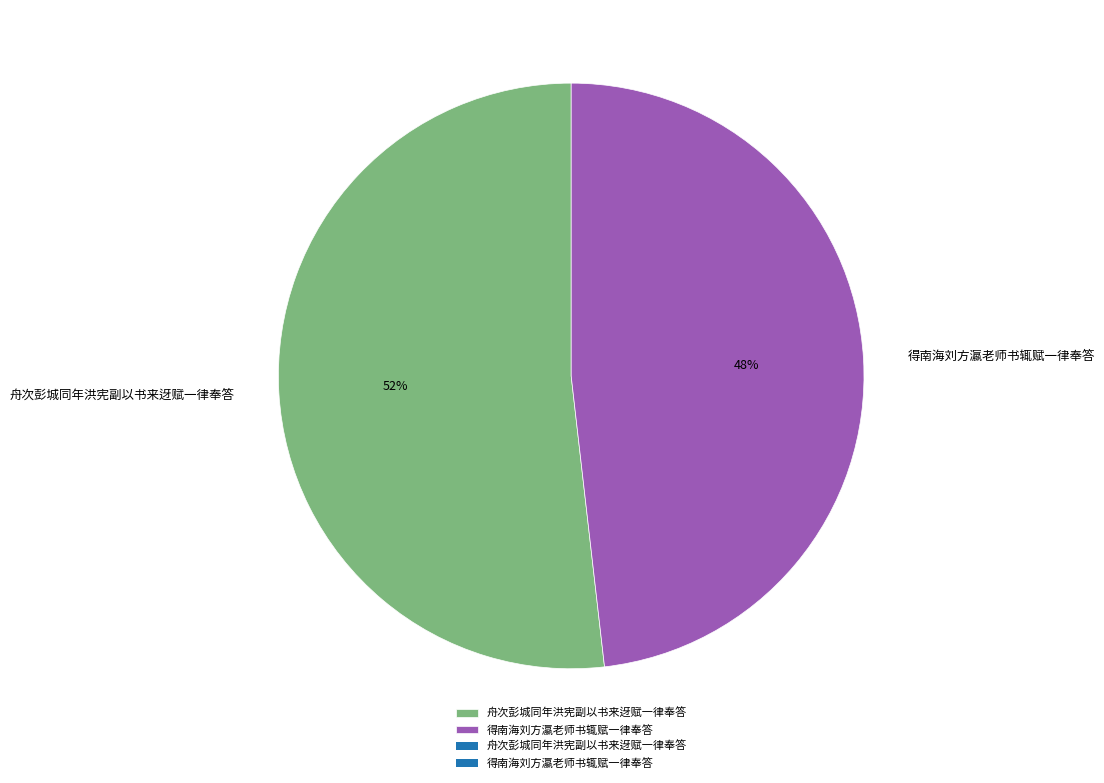

Is there a majority slice in this chart?

Yes